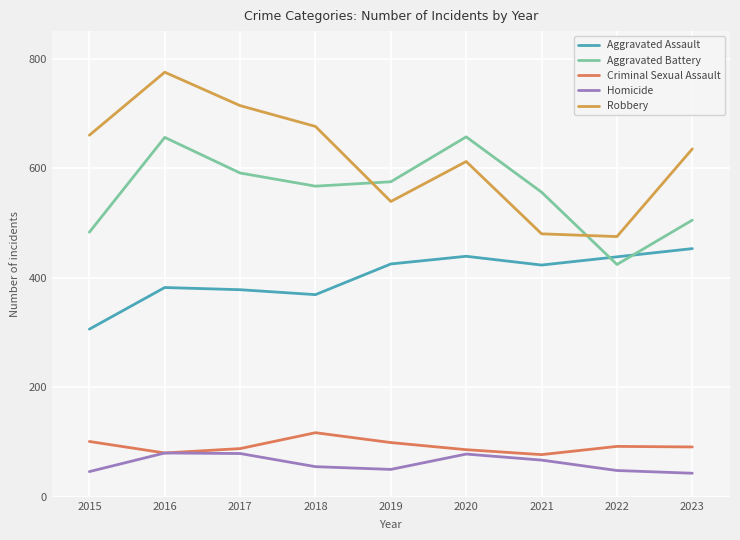

True or false: Aggravated Assault has a value of 382 at 2016.

True